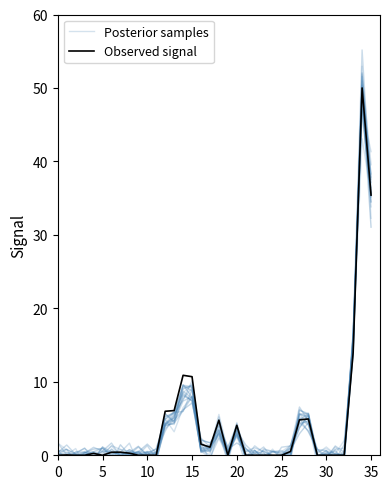

How many lines are shown in the chart?

2